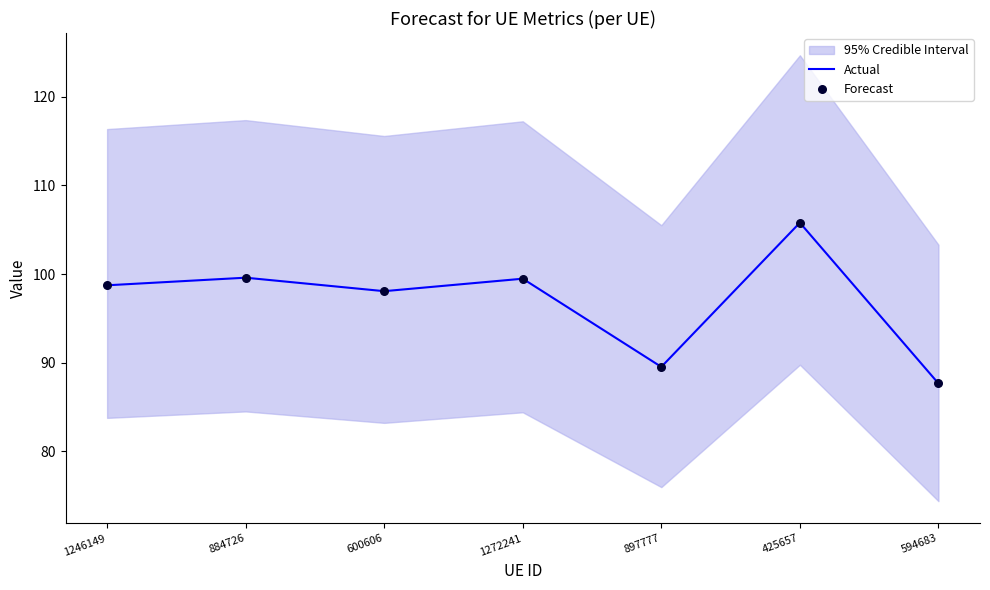

At which category is the sum across all series the highest?

425657